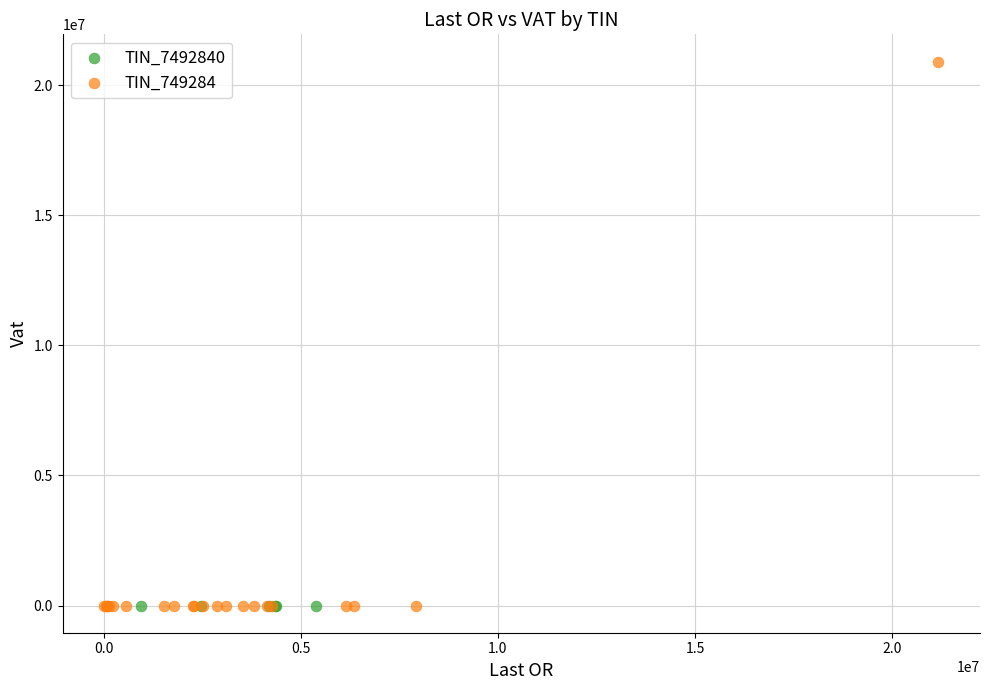

Which series contains the highest Y value?

TIN_749284